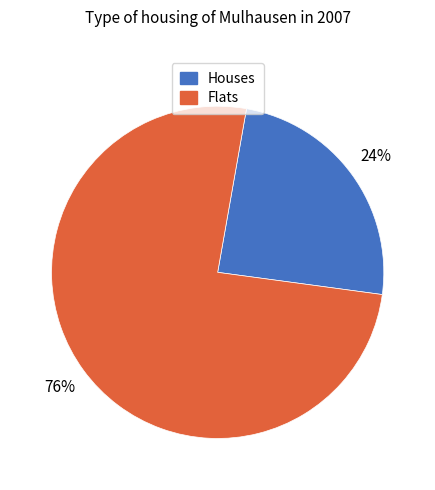

To the nearest percent, what portion does Houses represent?

24%